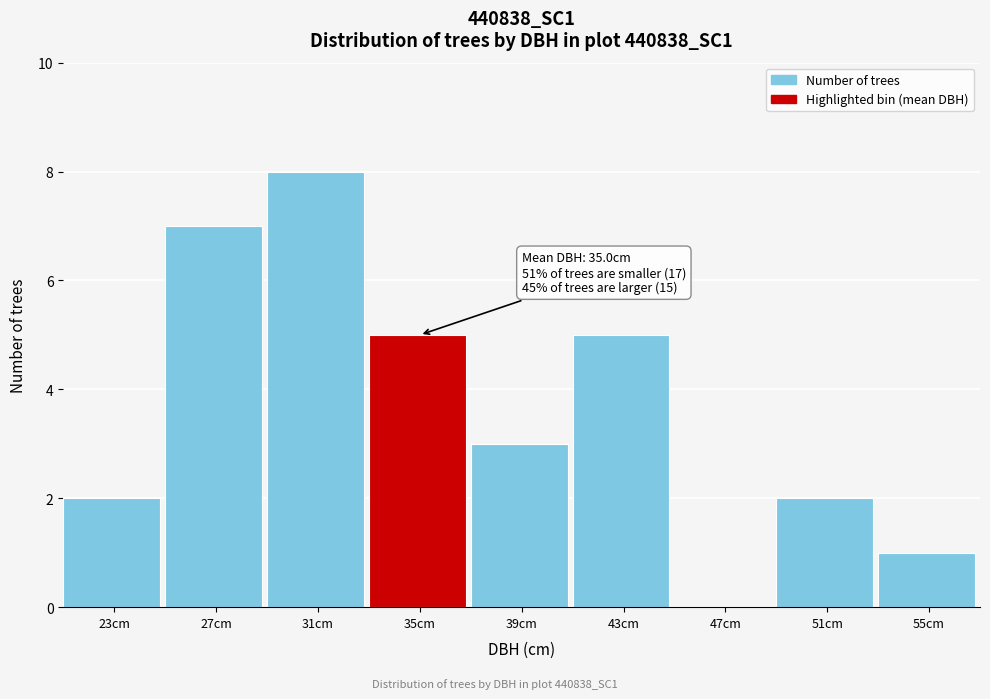

Reading right to left, transcribe all the data shown in this chart.

55cm=1	51cm=2	47cm=0	43cm=5	39cm=3	35cm=5	31cm=8	27cm=7	23cm=2